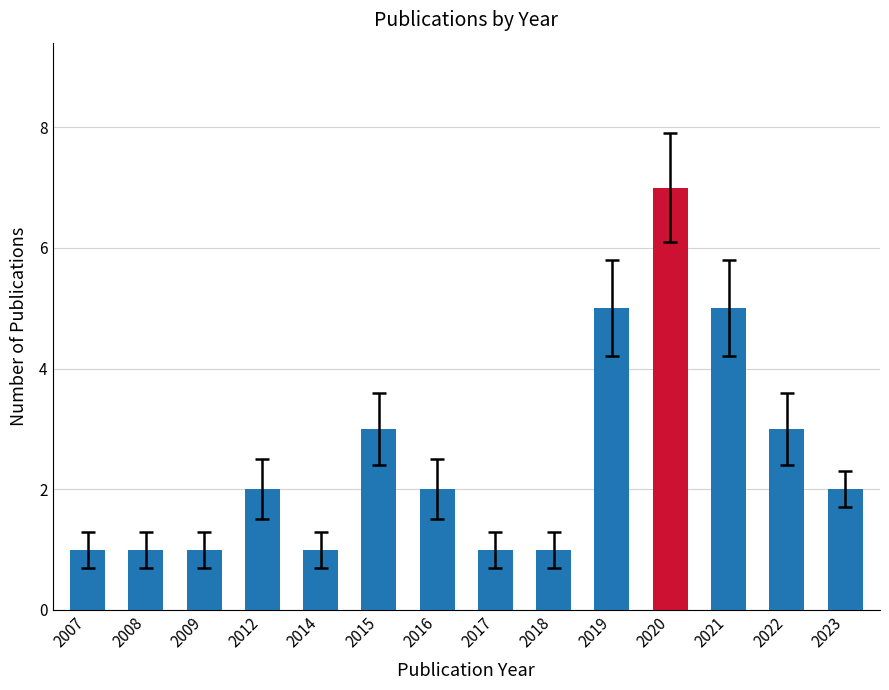

Between 2012 and 2018, which is larger?

2012